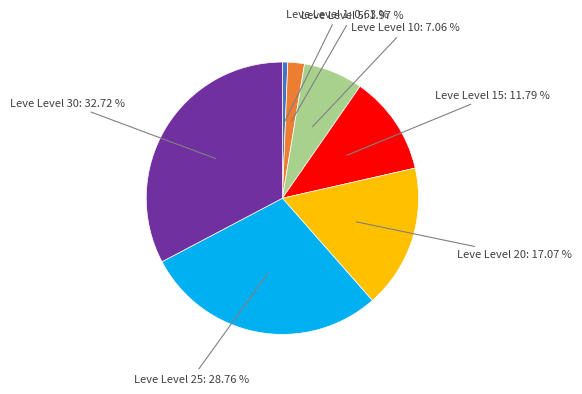

Do Leve Level 5: 1.97 % and Leve Level 15: 11.79 % together represent more than half of the pie?

No